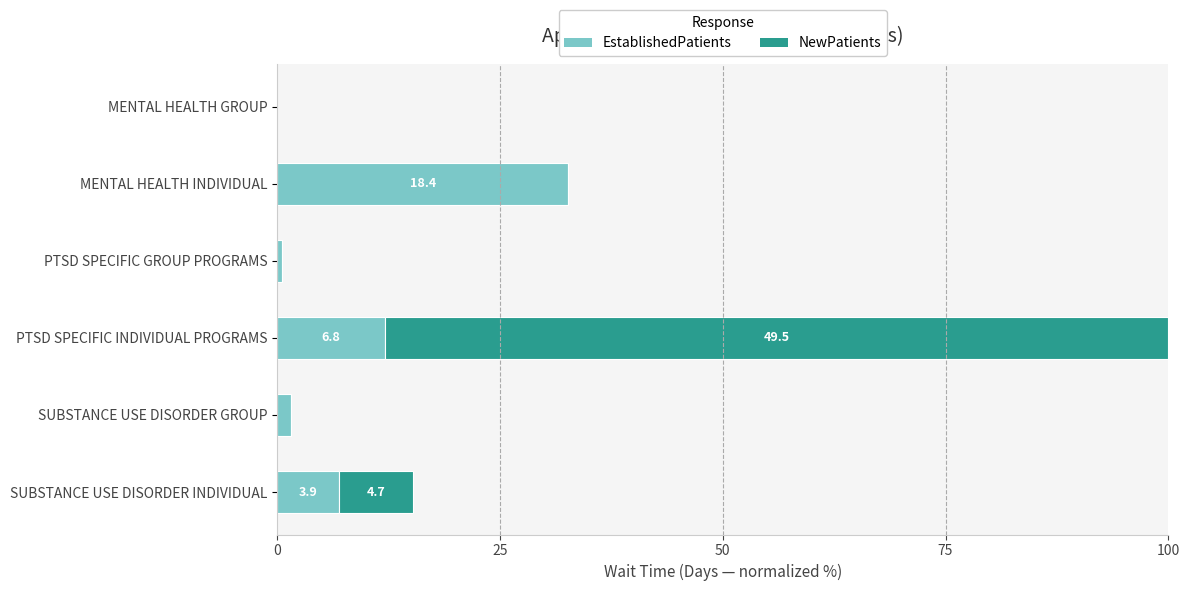

The EstablishedPatients series shows 32.7 at MENTAL HEALTH INDIVIDUAL. True or false?

True